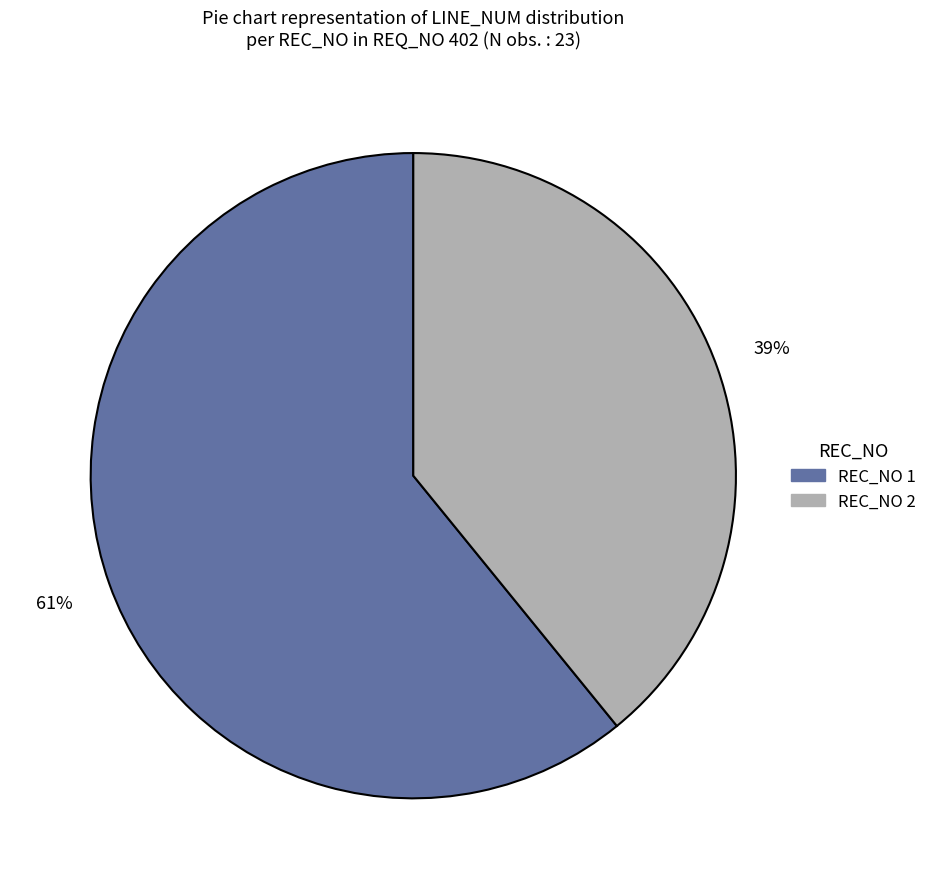

To the nearest percent, what percentage of the pie is REC_NO 1?

61%